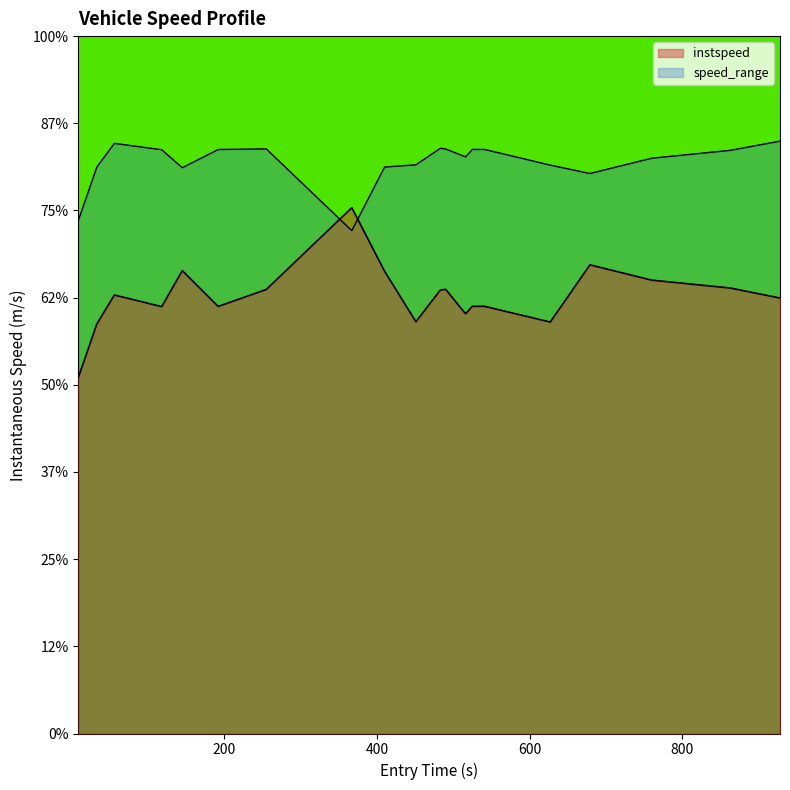

Does the chart display data point markers on the line(s)?

No